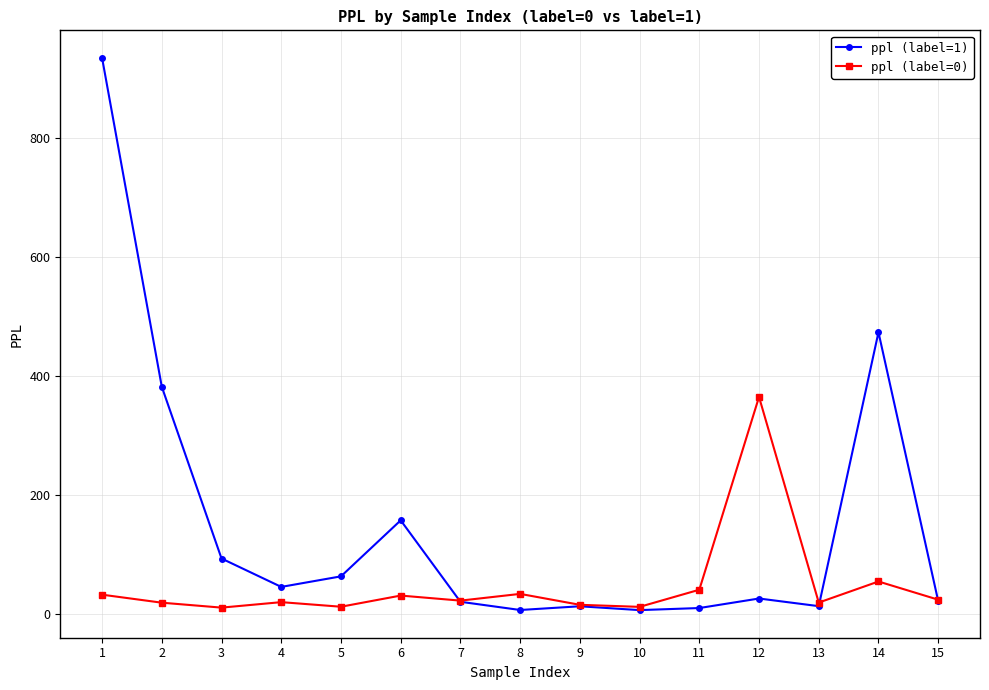

What is the greatest value displayed?

933.7